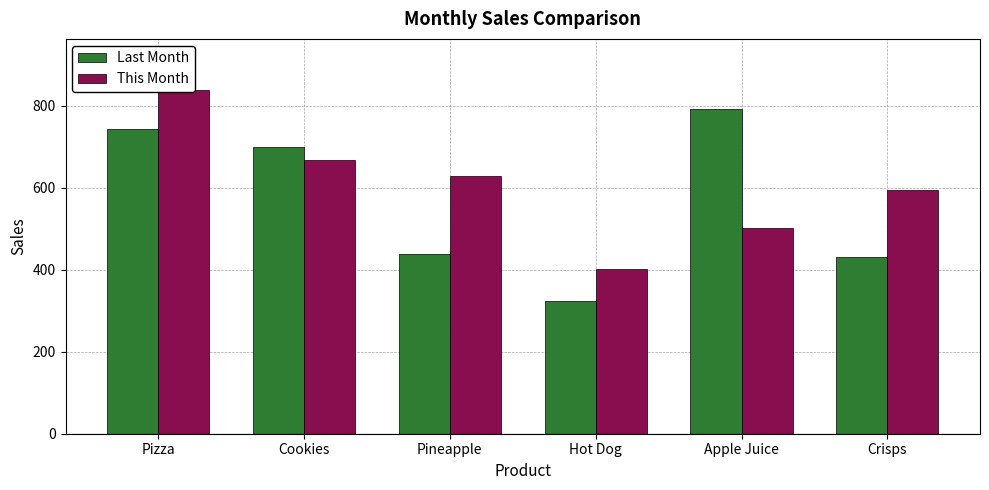

Where is Last Month nearest to the value 558?

Pineapple